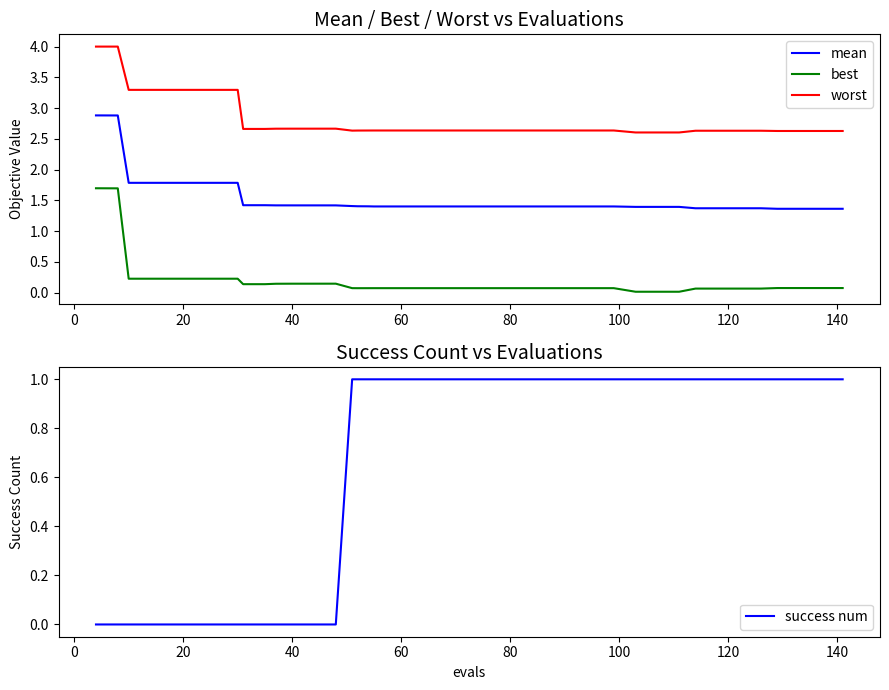

What are all the series names shown in the legend?

mean, best, worst, success num